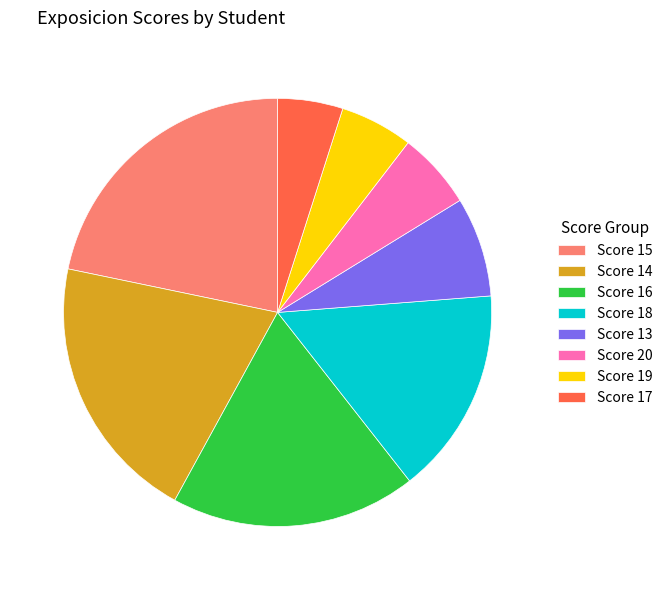

Which slice is the largest?

Score 15